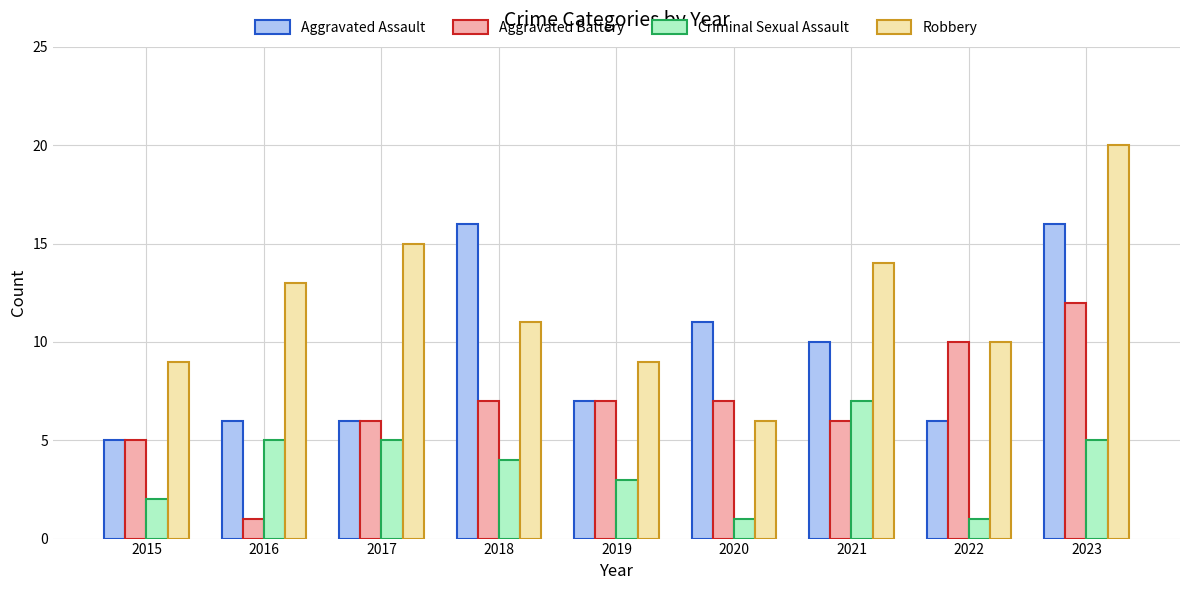

What is the value of the Robbery bar at the 9th from the left?

20